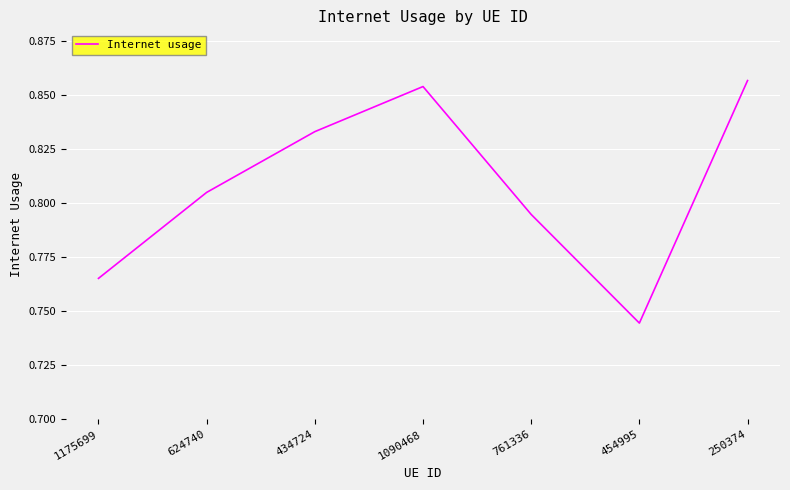

Rank the categories by value from highest to lowest.

250374, 1090468, 434724, 624740, 761336, 1175699, 454995